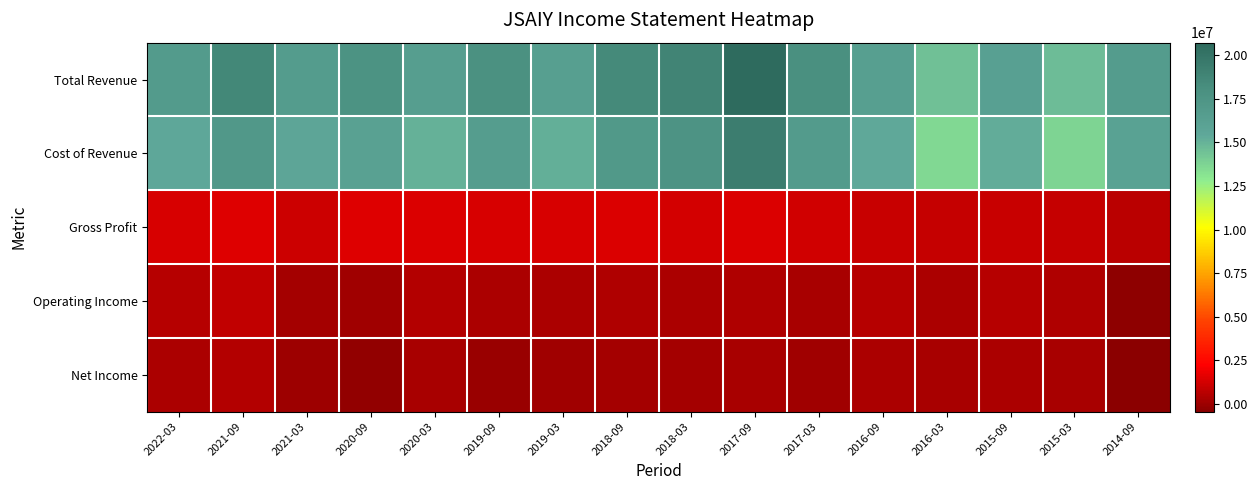

Rank the series at 2021-09 from highest to lowest value.

Total Revenue, Cost of Revenue, Gross Profit, Operating Income, Net Income